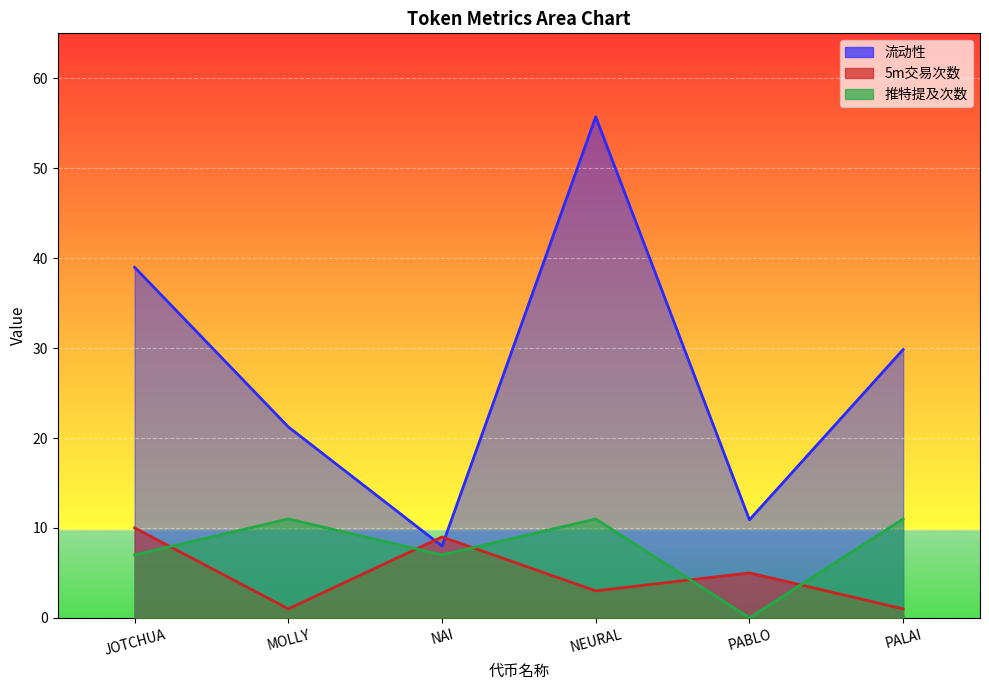

What position from the left is NEURAL?

4